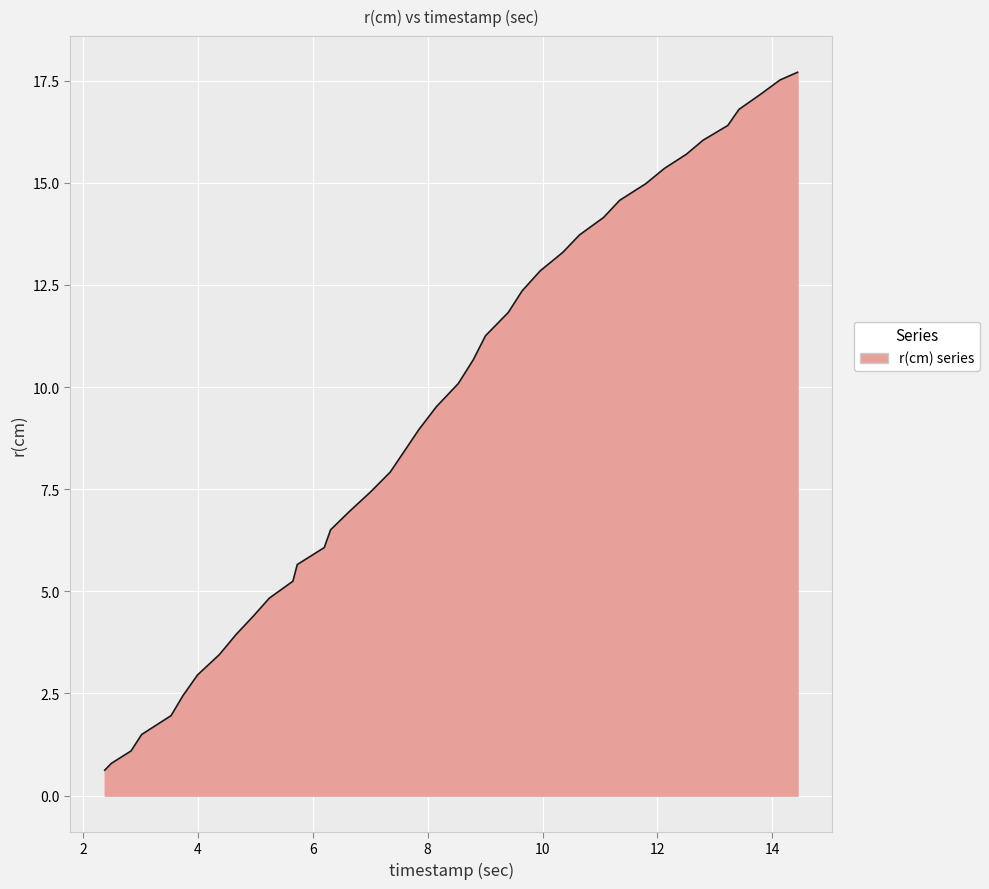

What is the maximum value shown in the chart?

17.7